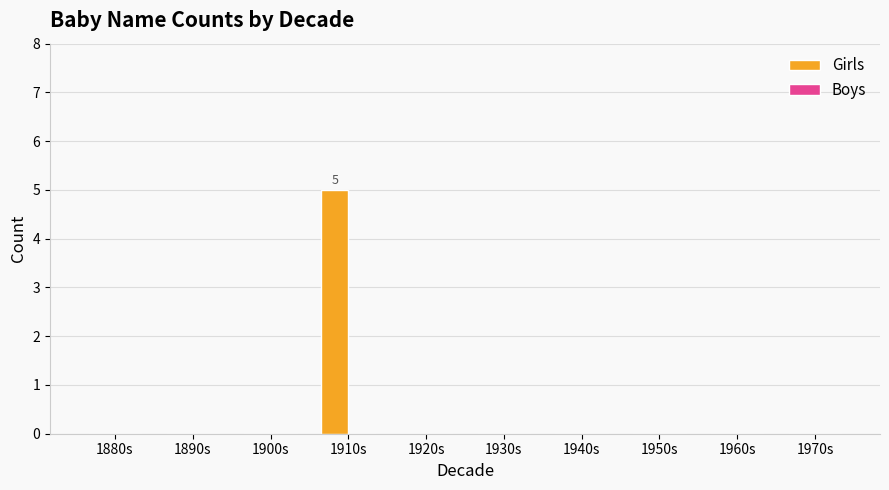

Which label corresponds to the largest value in the chart?

1910s